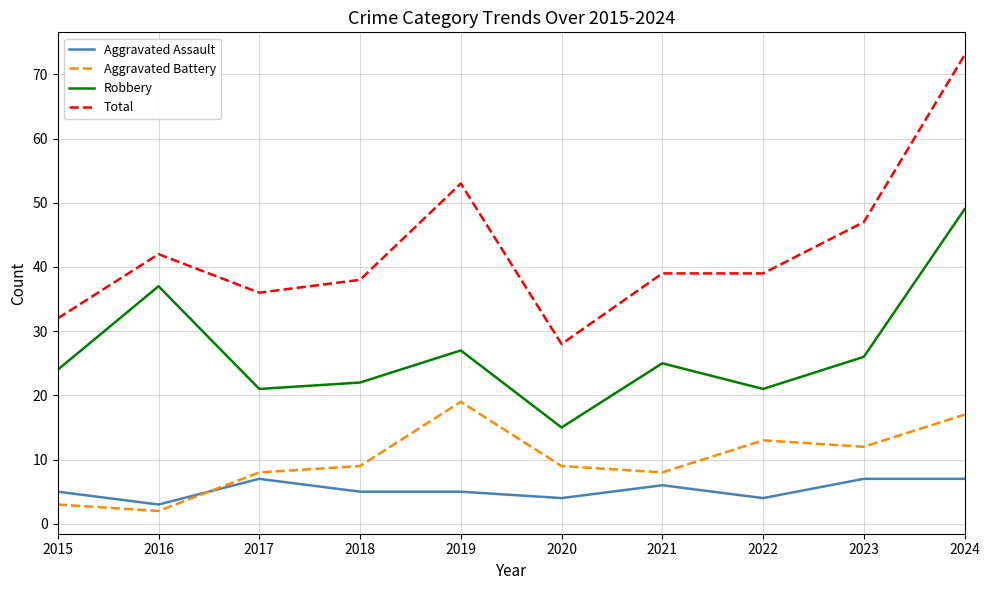

True or false: Aggravated Battery has a value of 9 at 2020.

True